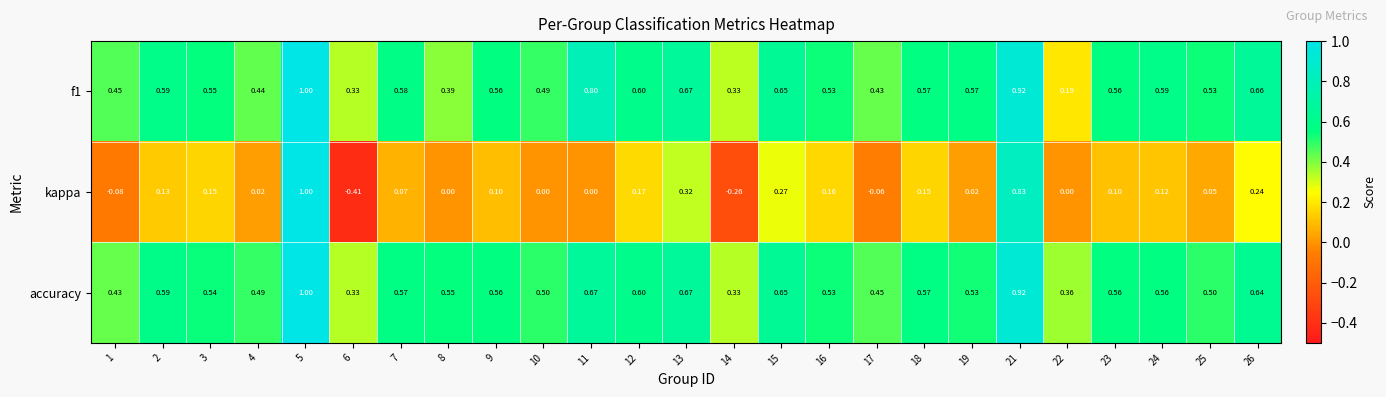

Between 9 and 18, which series saw the biggest shift?

kappa